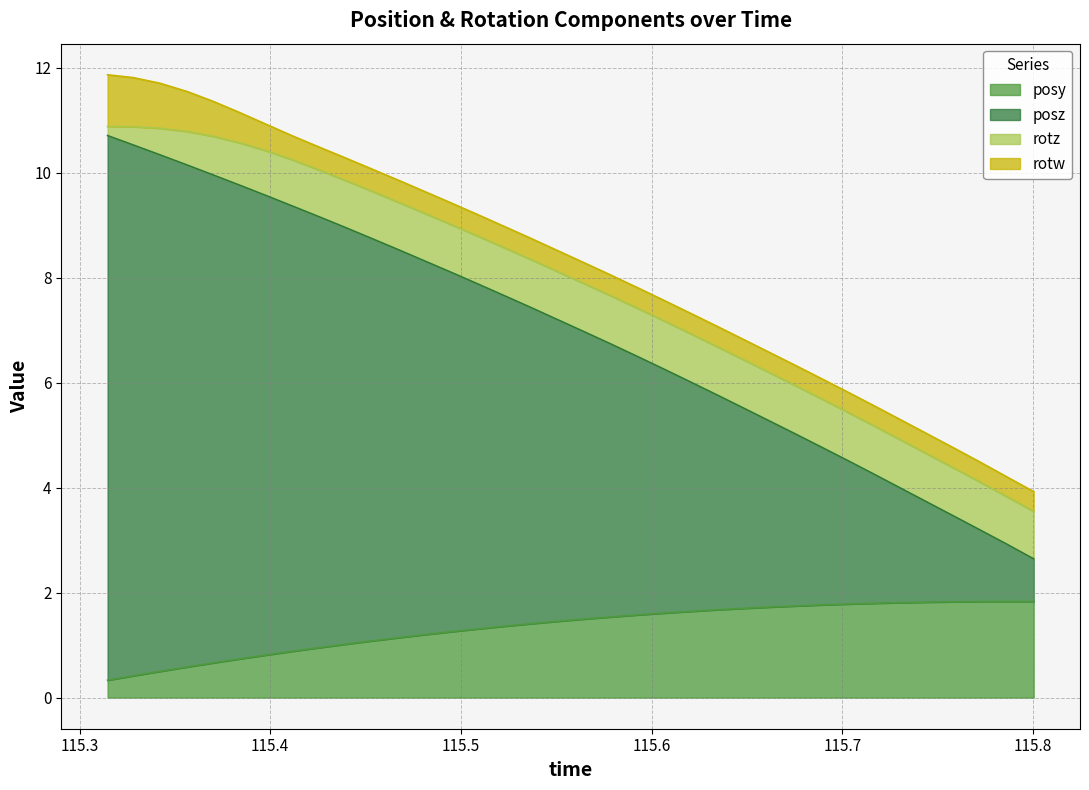

What is the maximum value for posy?

1.8